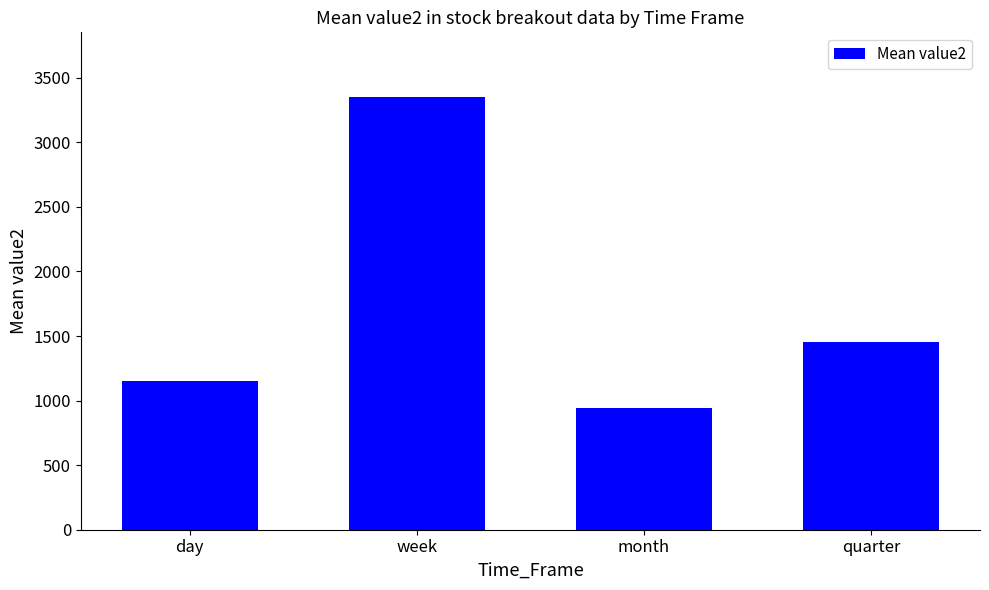

At which label does the data first exceed 1455?

week